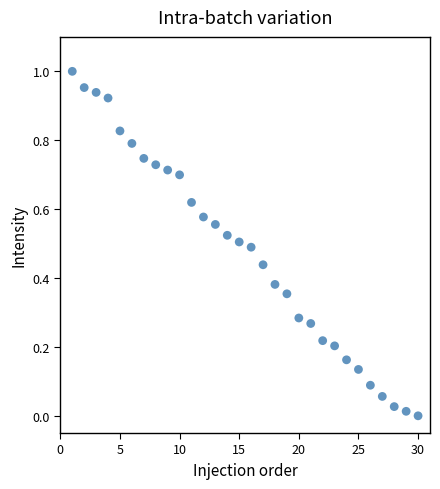

What is the range of X values (max minus min)?

29.0